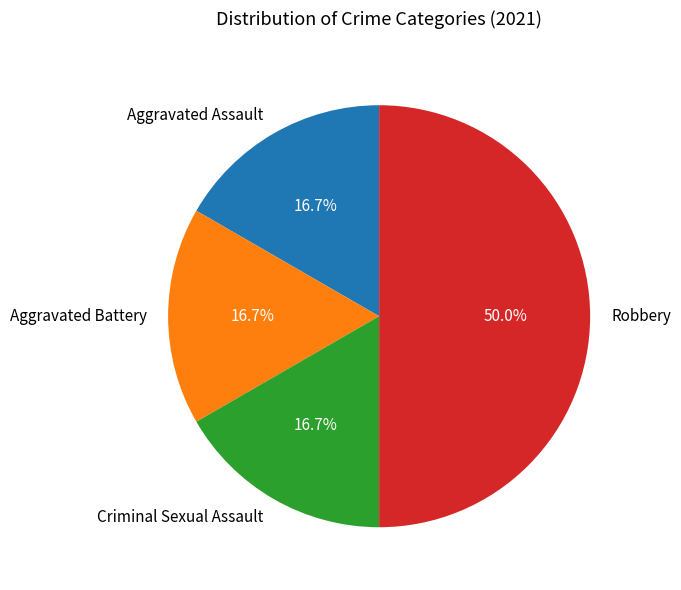

Between Aggravated Battery and Robbery, which is larger?

Robbery